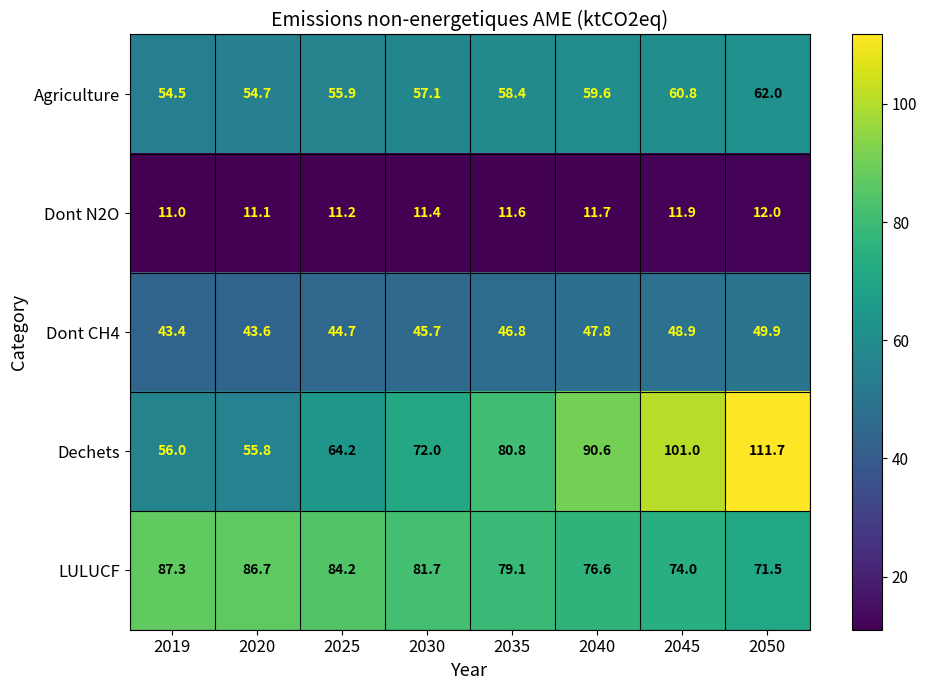

The value of Dechets at 2030 is 115.5. True or false?

False